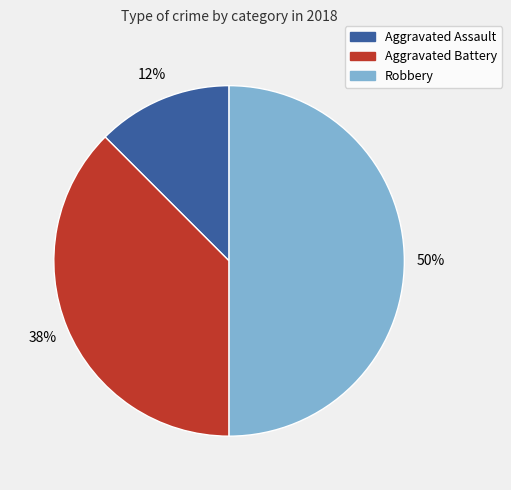

Rank the categories by value from highest to lowest.

Robbery, Aggravated Battery, Aggravated Assault